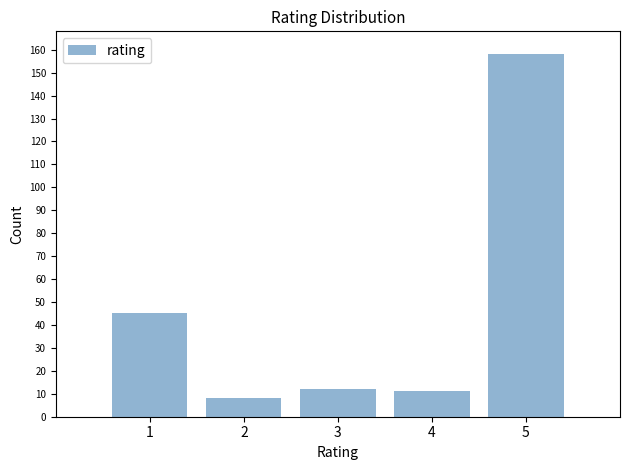

Reading left to right, extract all data points from this chart.

45	8	12	11	158